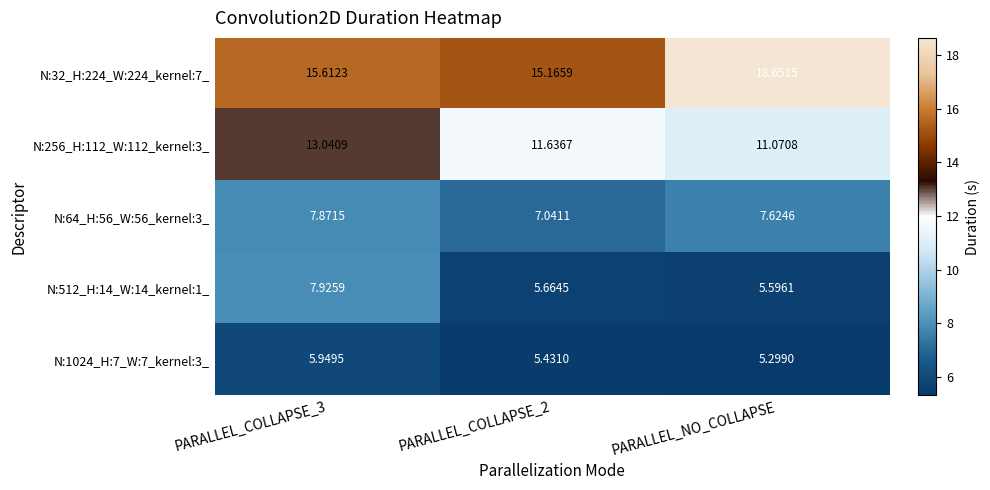

Which category has the lowest value across all series?

PARALLEL_NO_COLLAPSE